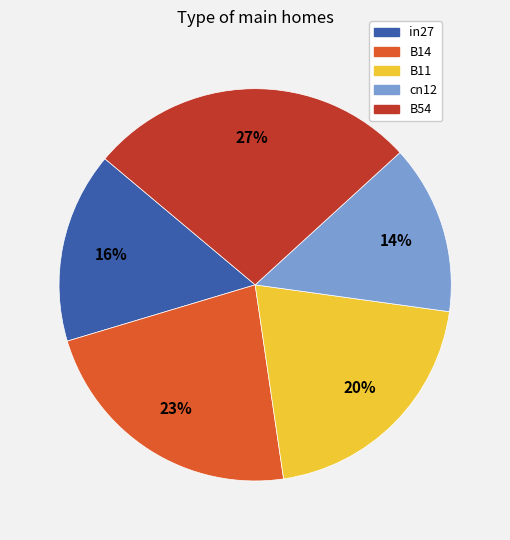

Which has a higher value, in27 or B14?

B14